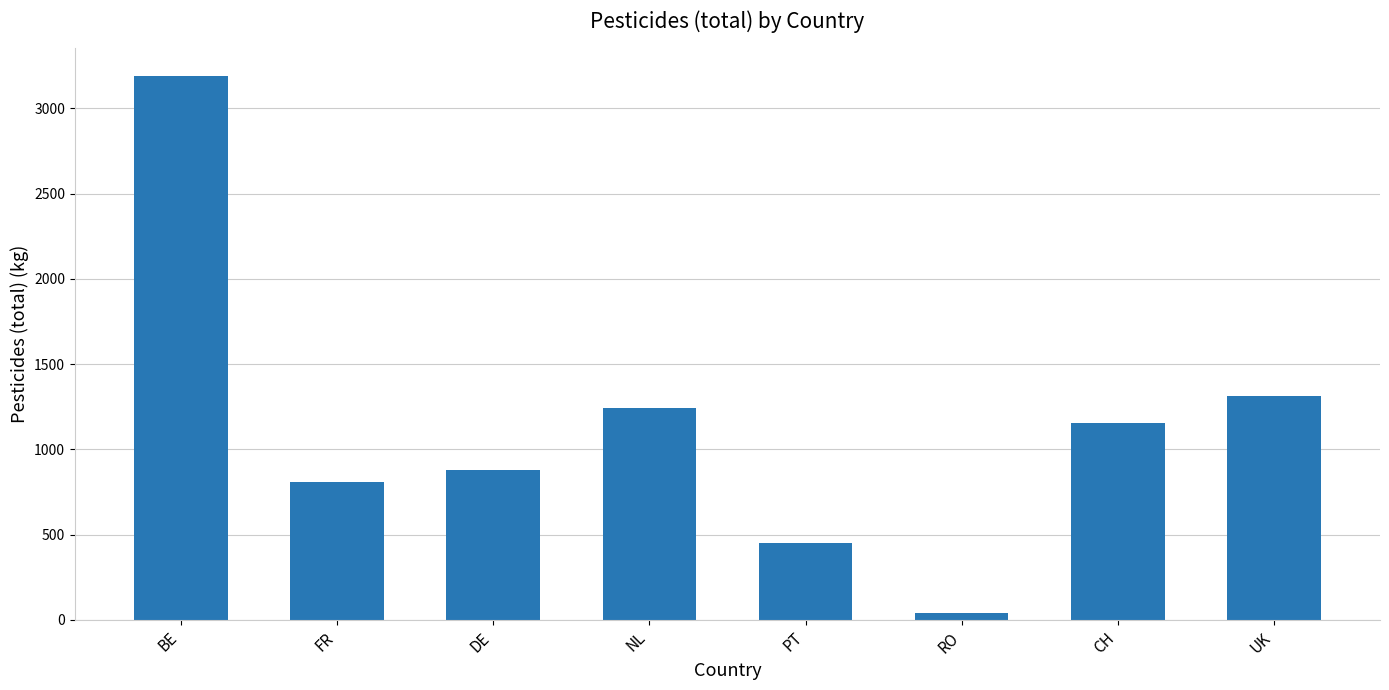

What is the sum of the values at PT and RO?

492.3